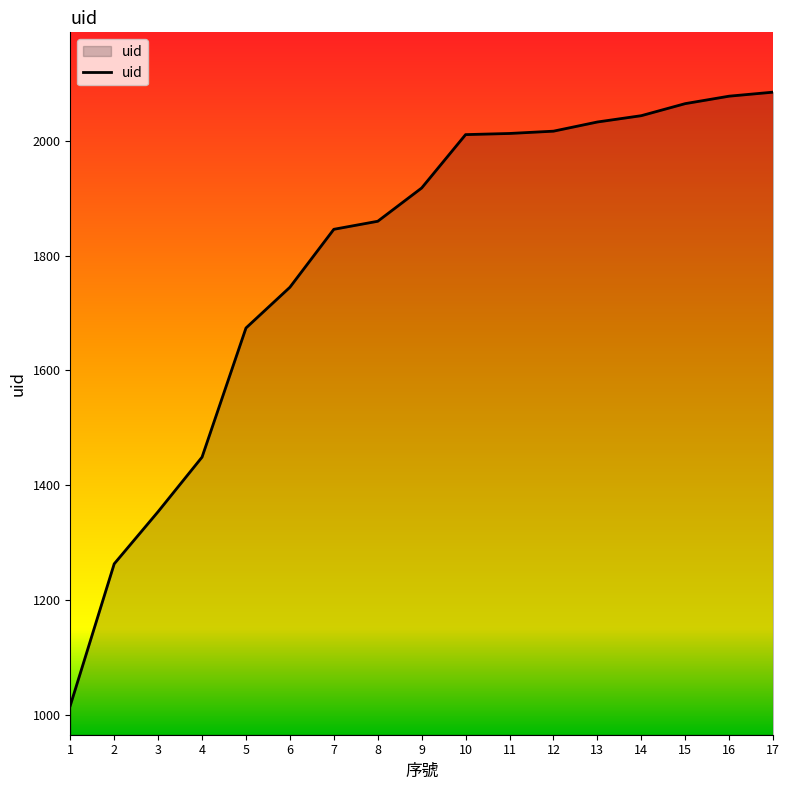

How many lines are shown in the chart?

1